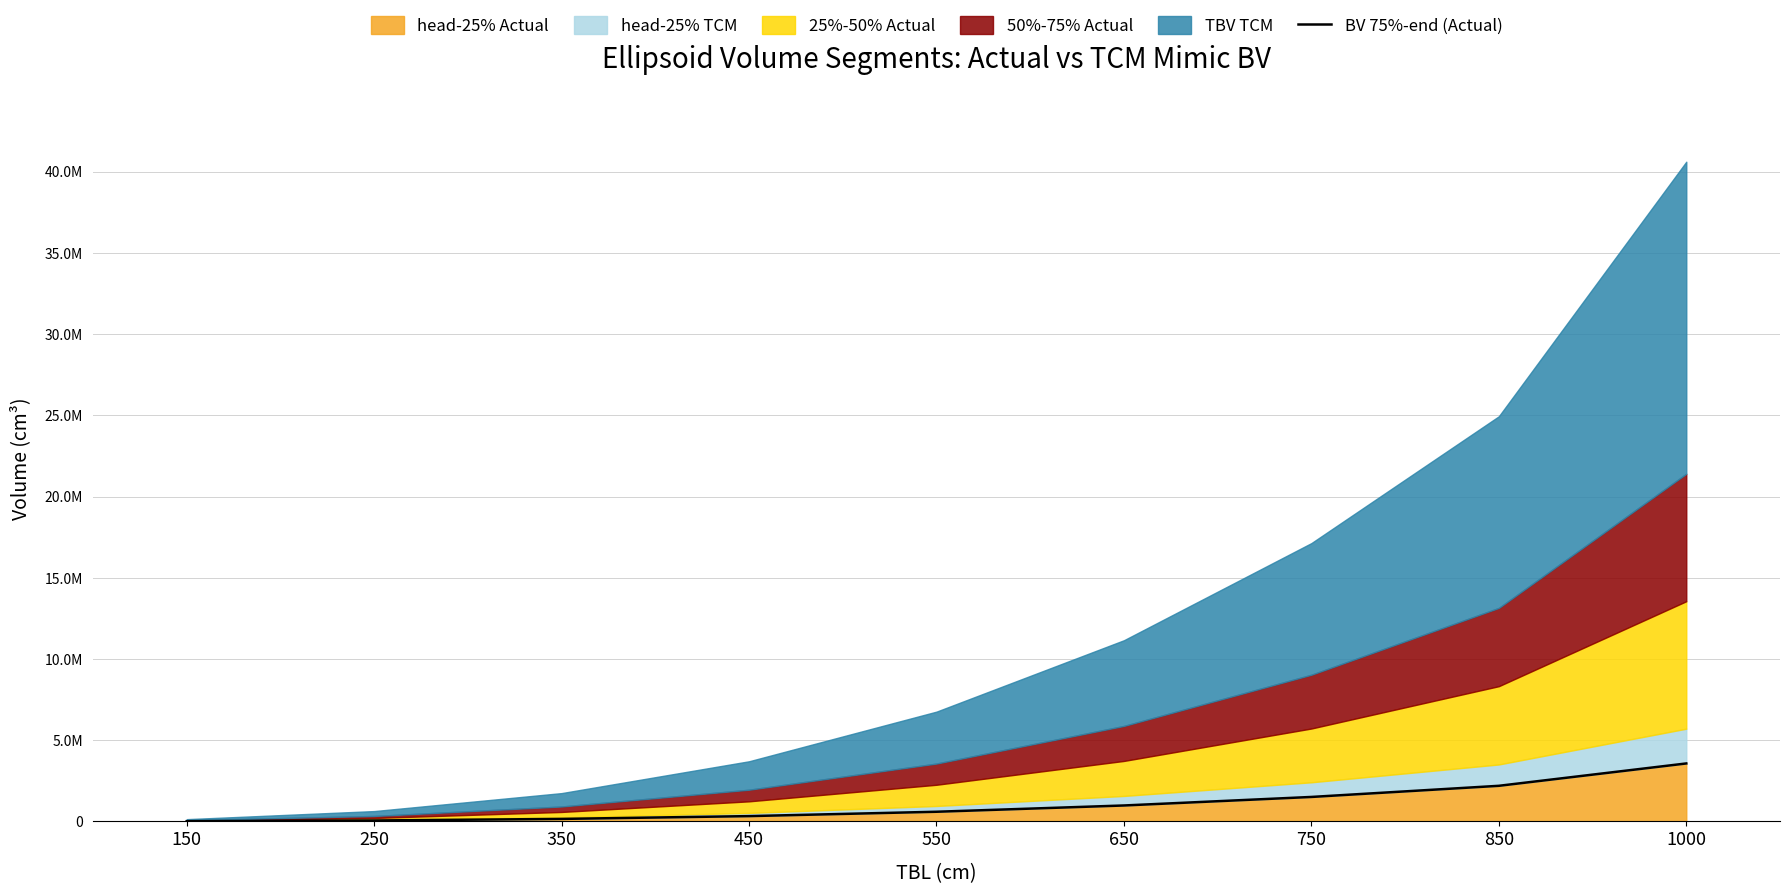

Approximately how many times larger is the value at 850 compared to 250?

39.3